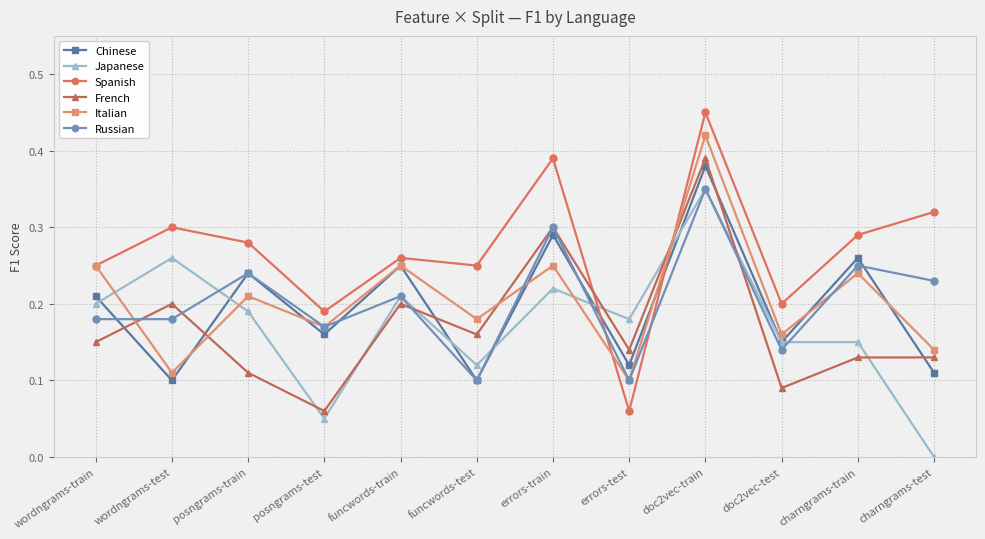

Is it true that Russian equals 0.2 at posngrams-train?

True